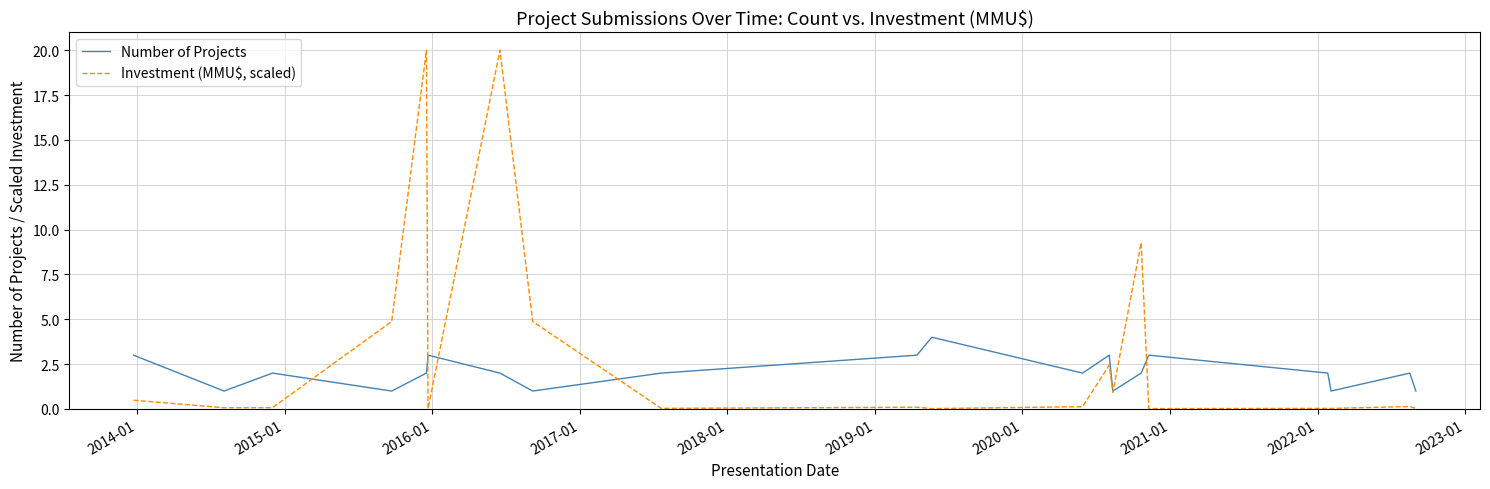

At how many categories does at least one series exceed 10?

2